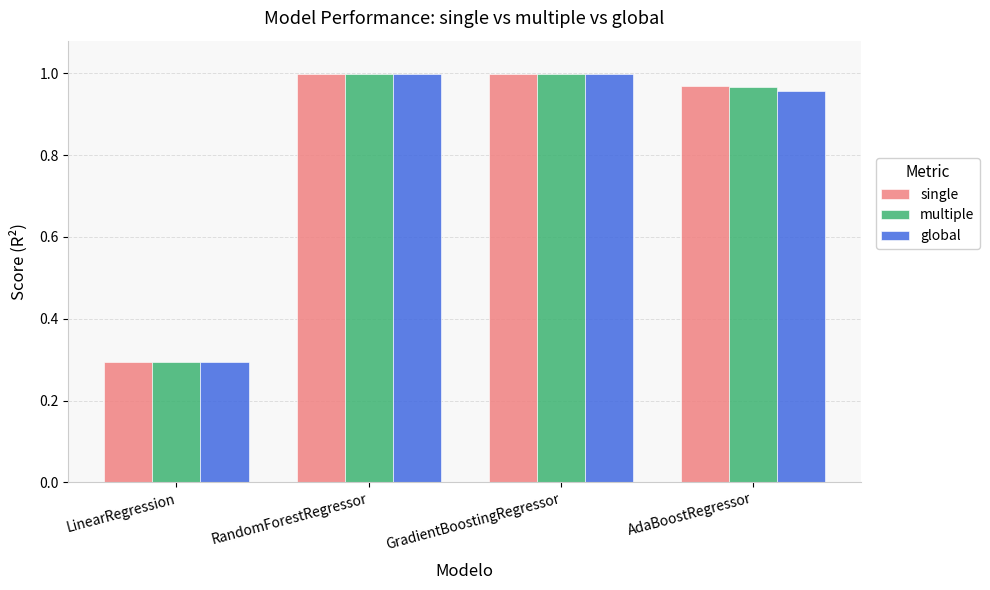

What is the lowest value of the single series?

0.3